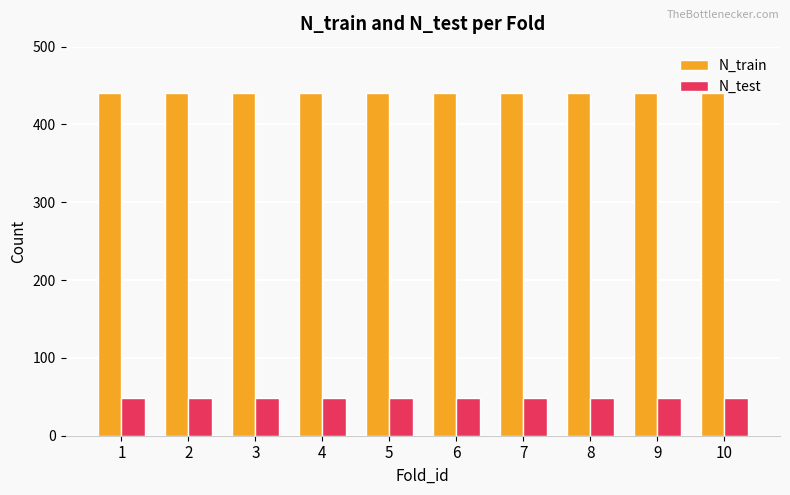

The value of N_train at 2 is 224. True or false?

False